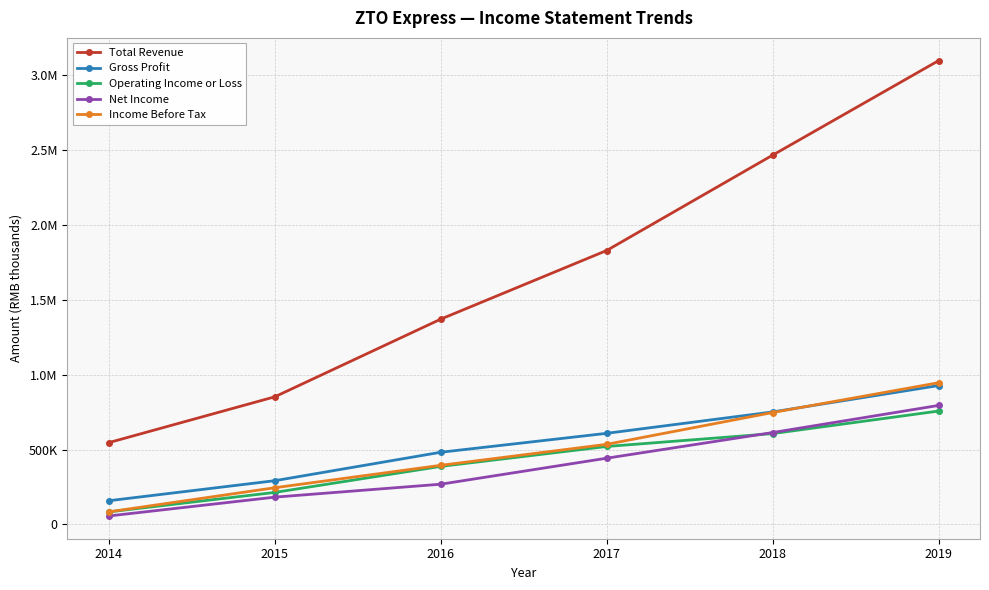

What are all the series names shown in the legend?

Total Revenue, Gross Profit, Operating Income or Loss, Net Income, Income Before Tax